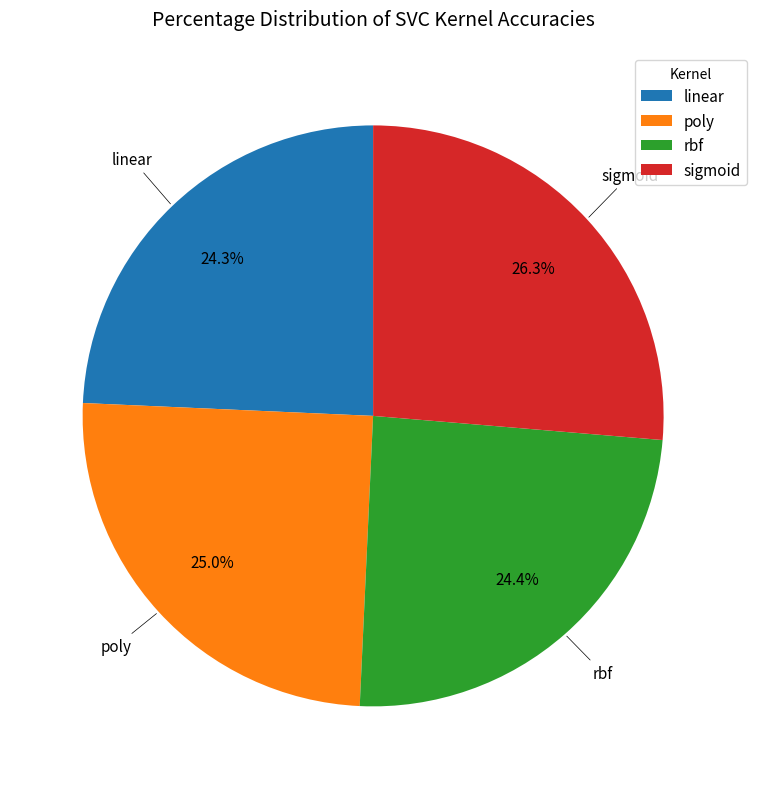

Does any single category account for the majority?

No